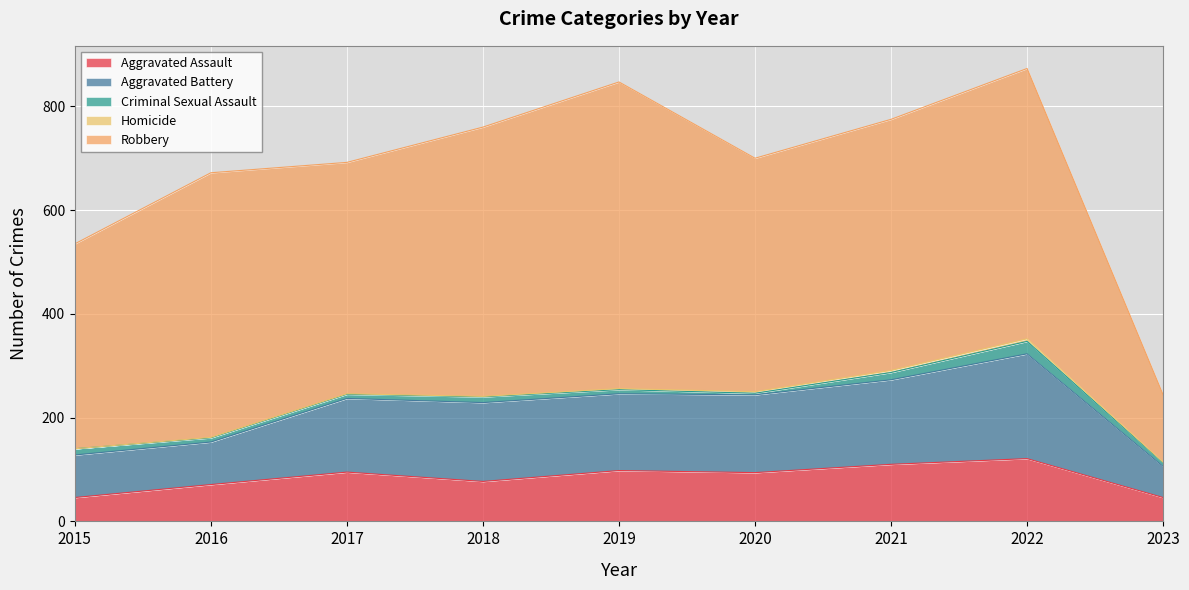

Rank the categories by Aggravated Battery value from highest to lowest.

2022, 2021, 2018, 2020, 2019, 2017, 2015, 2016, 2023